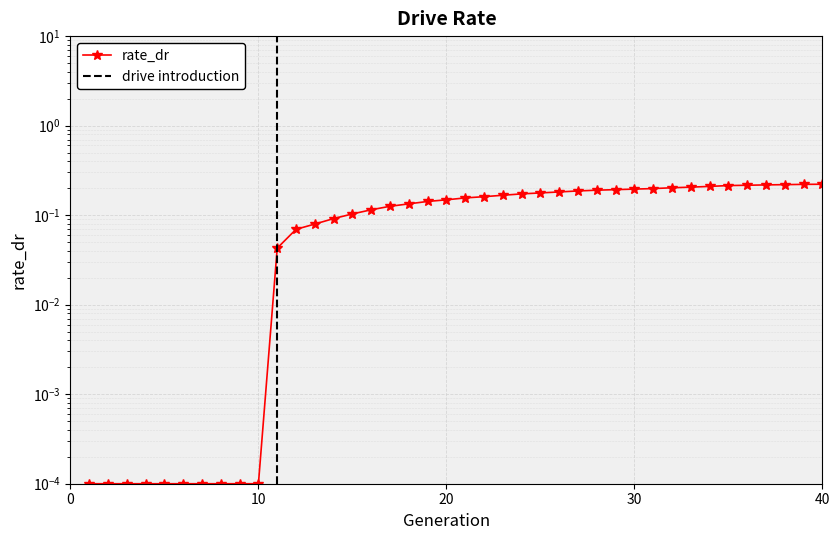

Is this an area chart (filled region under the line)?

No